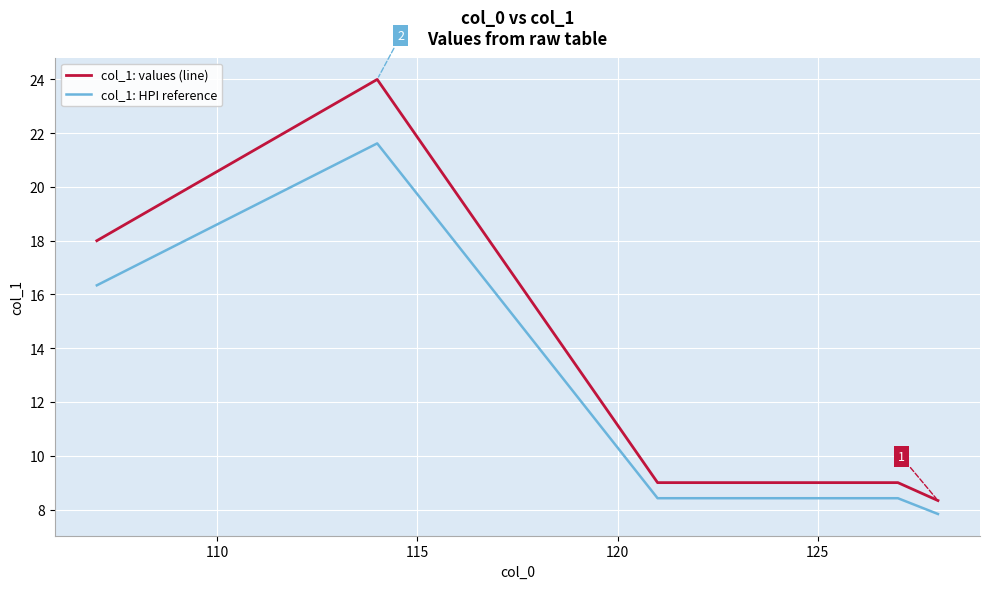

Which series has the widest spread of values?

col_1: values (line)